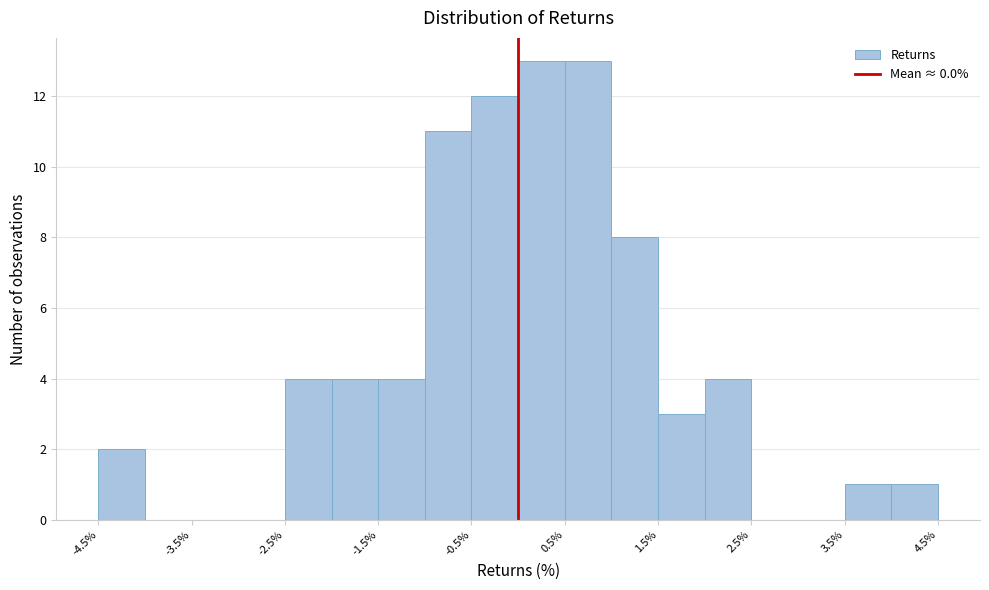

Reading left to right, list every bar in this chart as the range it spans on the x-axis followed by its height. The values are not printed on the chart, so give them approximately, as read against the axis.

-4.5 to -4.0: 2
-4.0 to -3.5: 0
-3.5 to -3.0: 0
-3.0 to -2.5: 0
-2.5 to -2.0: 4
-2.0 to -1.5: 4
-1.5 to -1.0: 4
-1.0 to -0.5: 11
-0.5 to 0.0: 12
0.0 to 0.5: 13
0.5 to 1.0: 13
1.0 to 1.5: 8
1.5 to 2.0: 3
2.0 to 2.5: 4
2.5 to 3.0: 0
3.0 to 3.5: 0
3.5 to 4.0: 1
4.0 to 4.5: 1